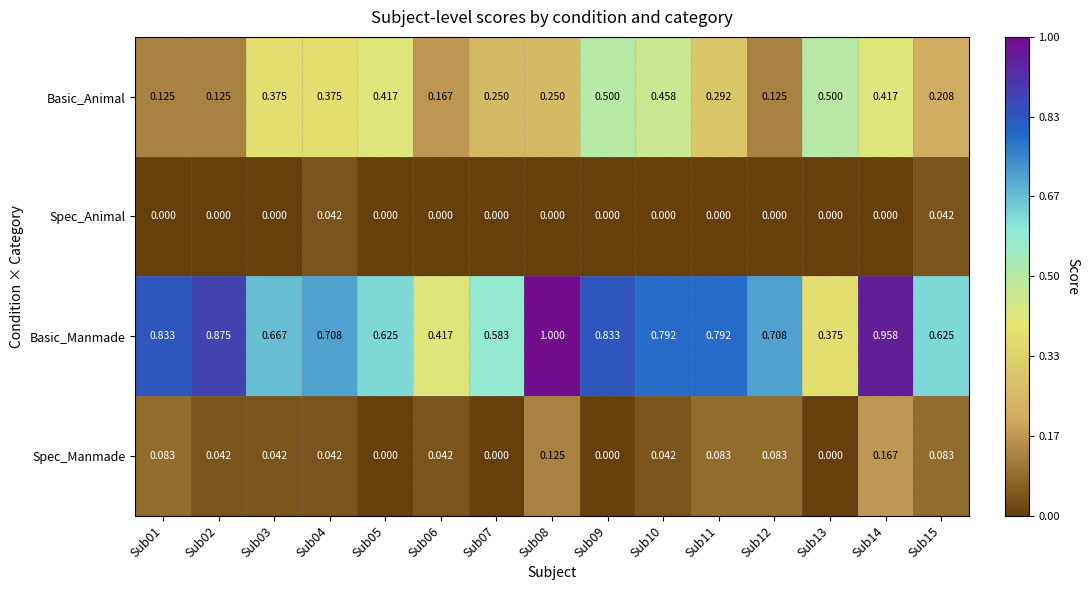

List the series in order of their peak value, highest first.

Basic_Manmade, Basic_Animal, Spec_Manmade, Spec_Animal